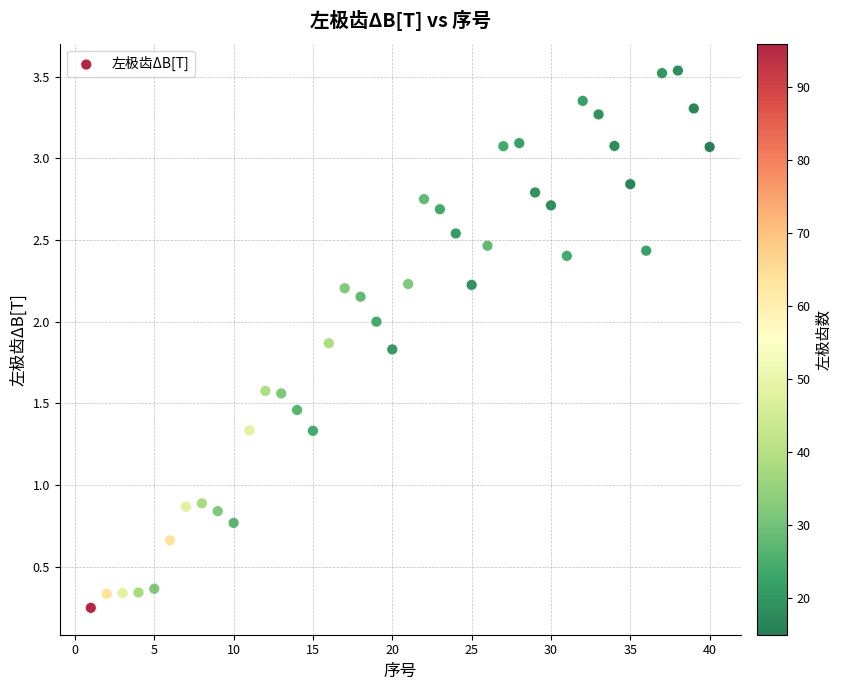

What is the range of Y values (max minus min)?

3.3